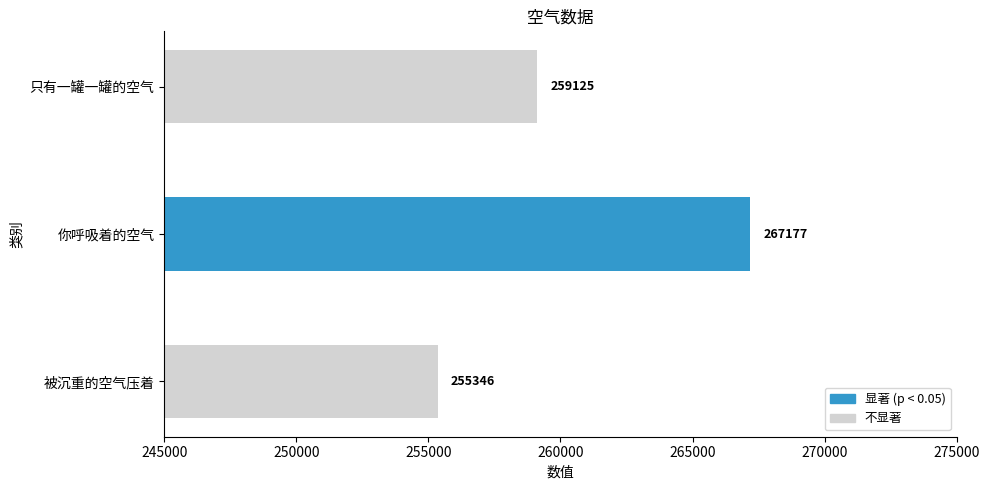

True or false: the data shows 414750 at 被沉重的空气压着.

False